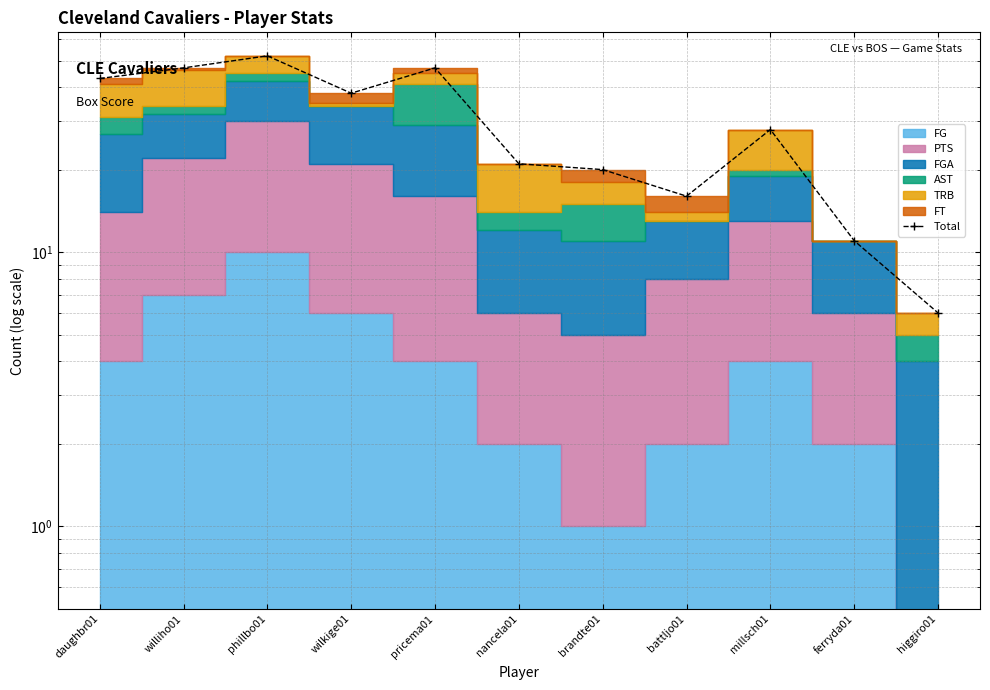

How many data points does each series have?

11